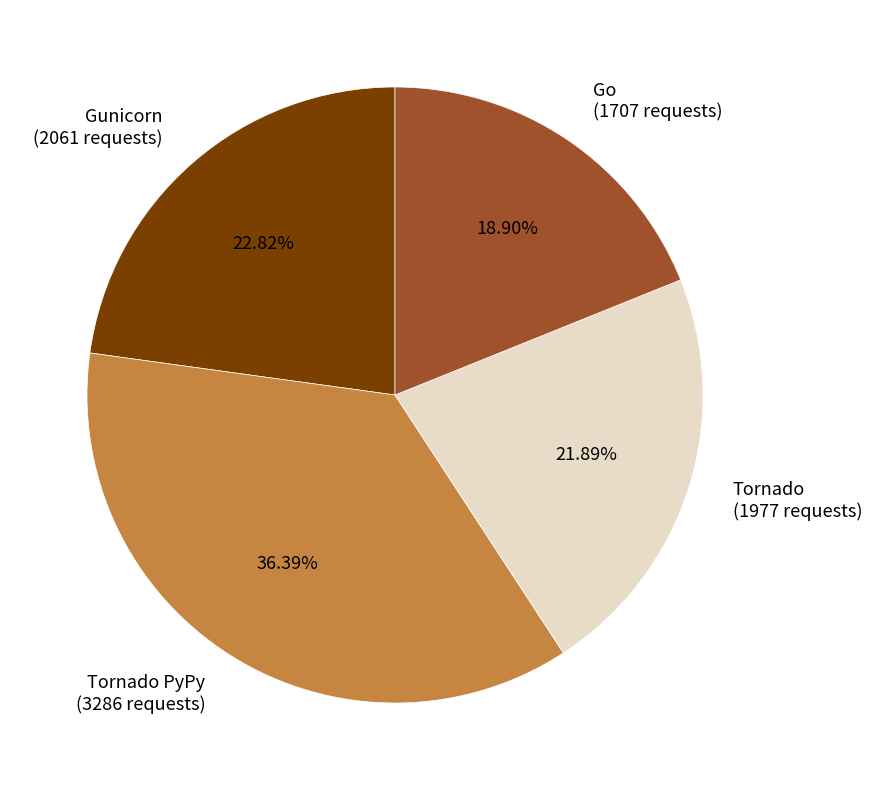

Rank the categories by value from lowest to highest.

Go (1707 requests), Tornado (1977 requests), Gunicorn (2061 requests), Tornado PyPy (3286 requests)